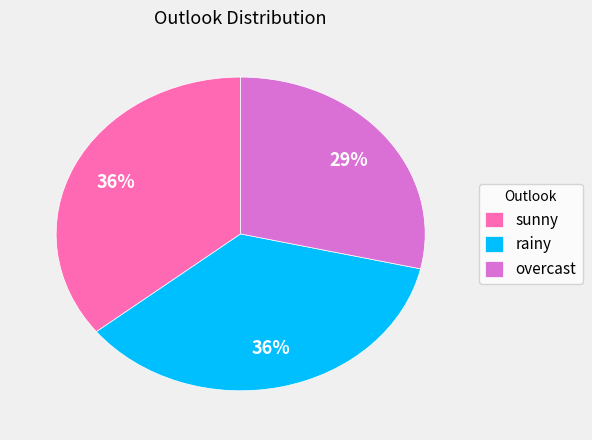

Between overcast and sunny, which is larger?

sunny